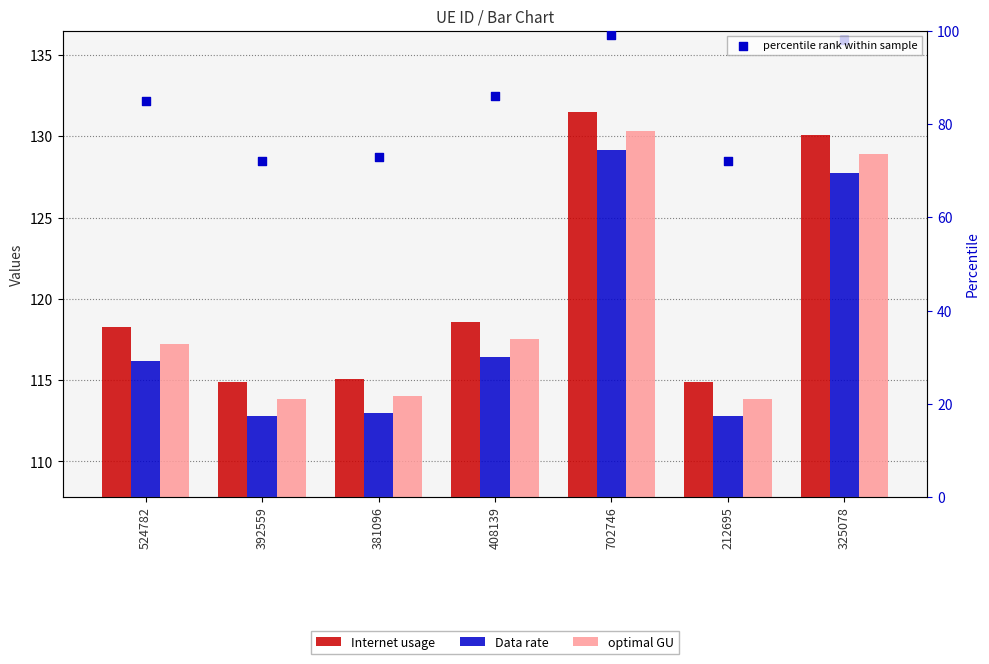

Is the value of Internet usage at 702746 greater than the value of Data rate at 524782?

Yes